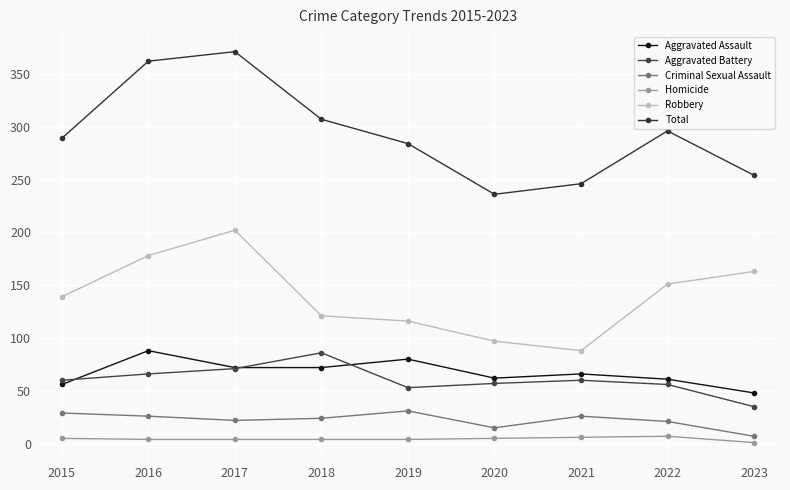

Which series changed the most between 2016 and 2019?

Total